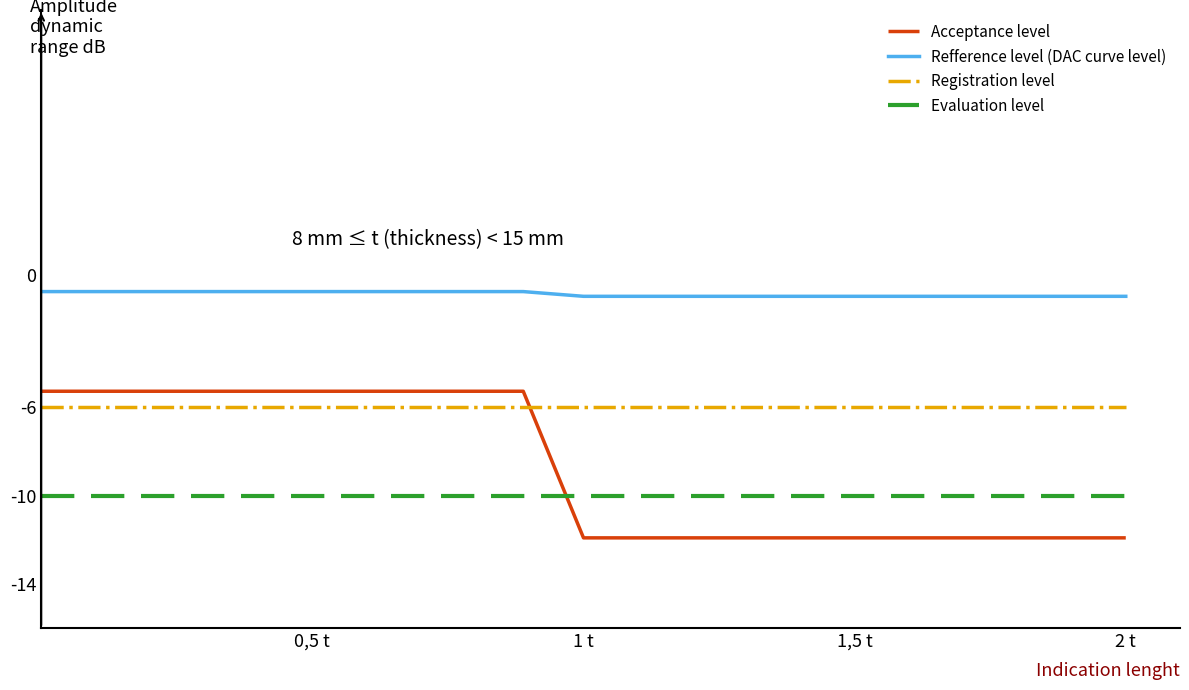

True or false: Registration level and Refference level (DAC curve level) intersect in this chart.

False